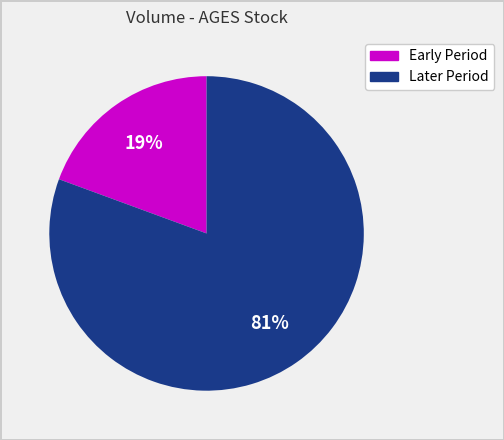

To the nearest percent, what is the average slice percentage?

50%